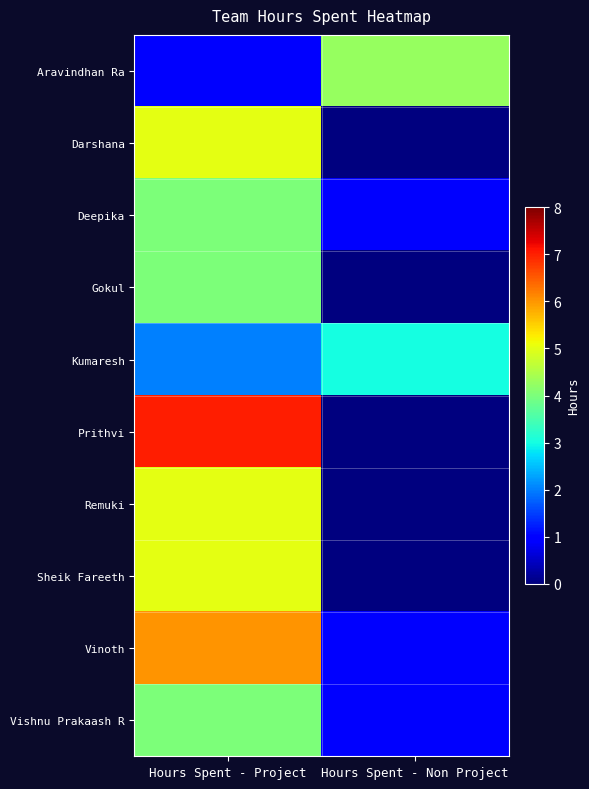

What is the spread (max minus min) of values at Hours Spent - Project?

6.0